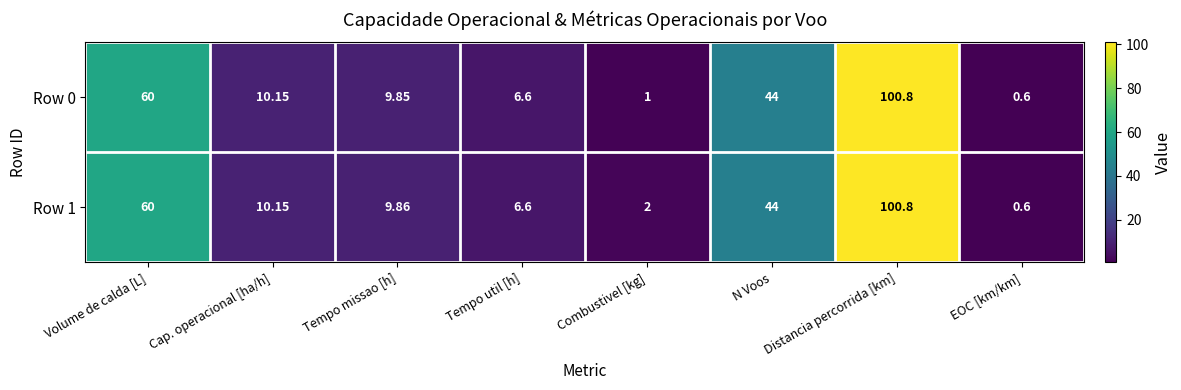

Which series has the largest total across all categories?

Row 1